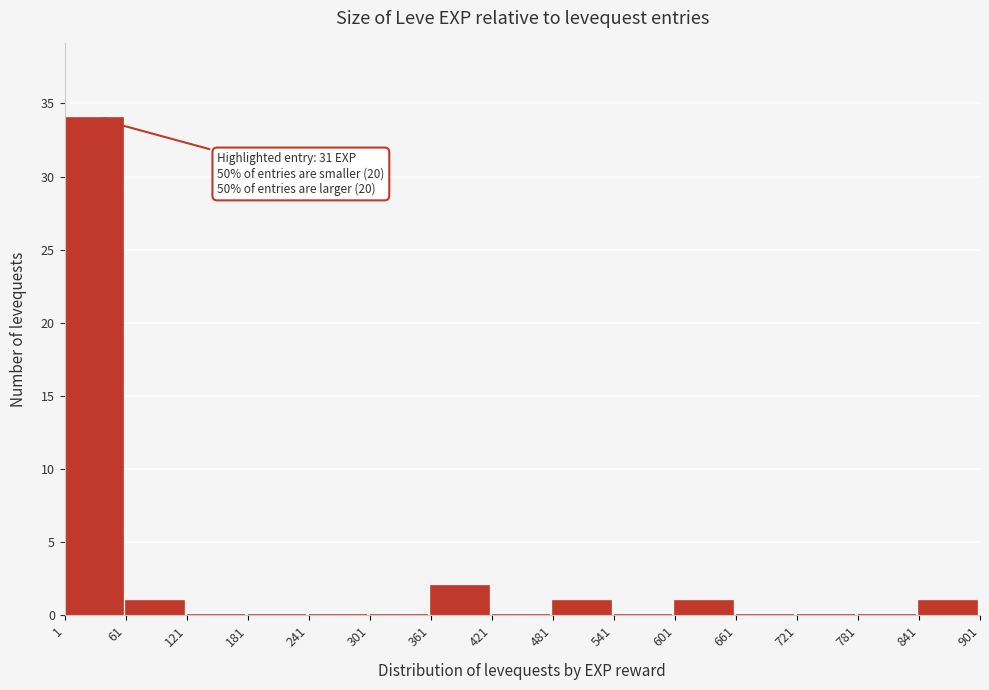

Which range on the x-axis has the tallest bar?

1 to 61